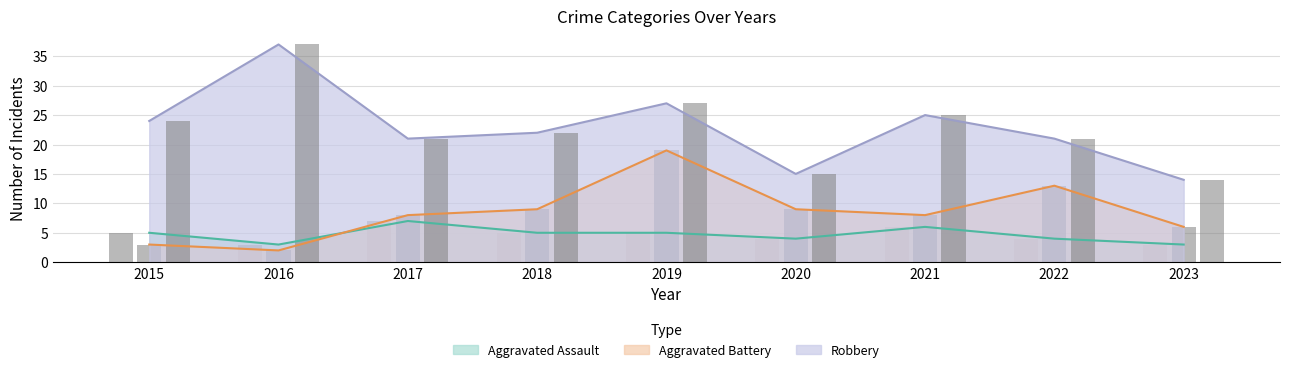

The Aggravated Battery series shows 13 at 2022. True or false?

True